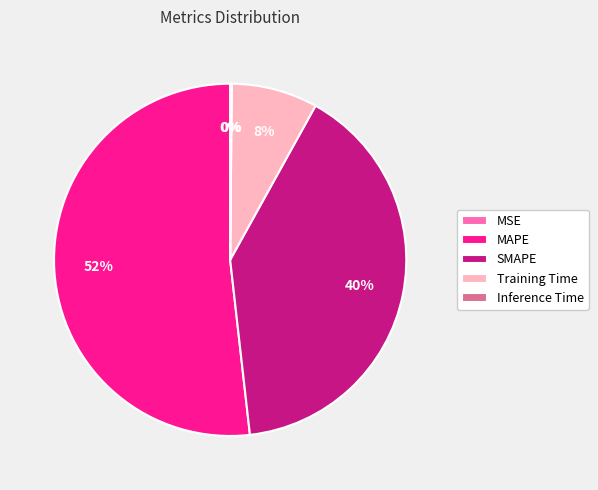

Do Training Time and SMAPE together represent more than half of the pie?

No